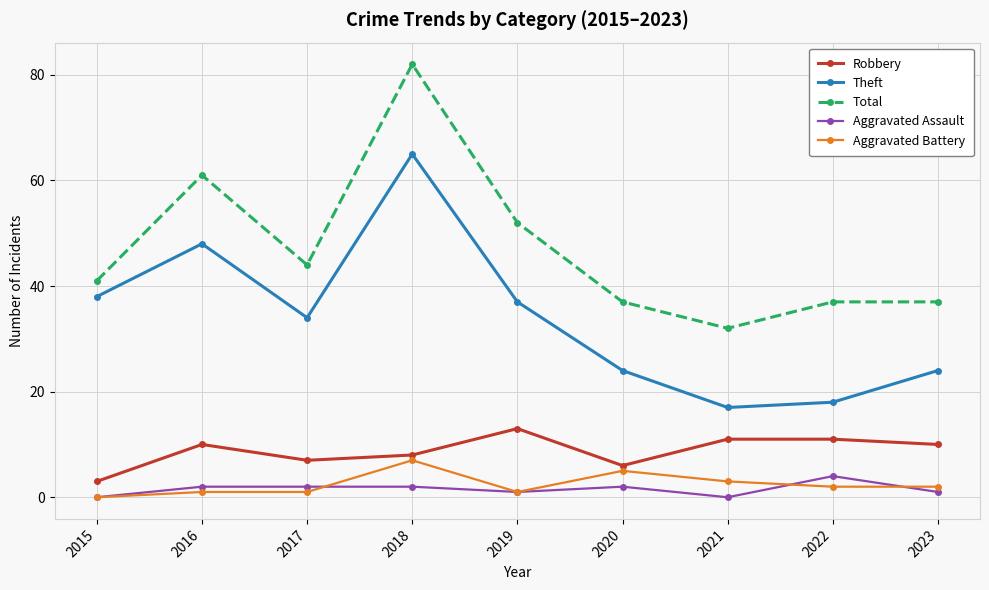

True or false: Aggravated Assault has more than 1 interior local peaks.

True